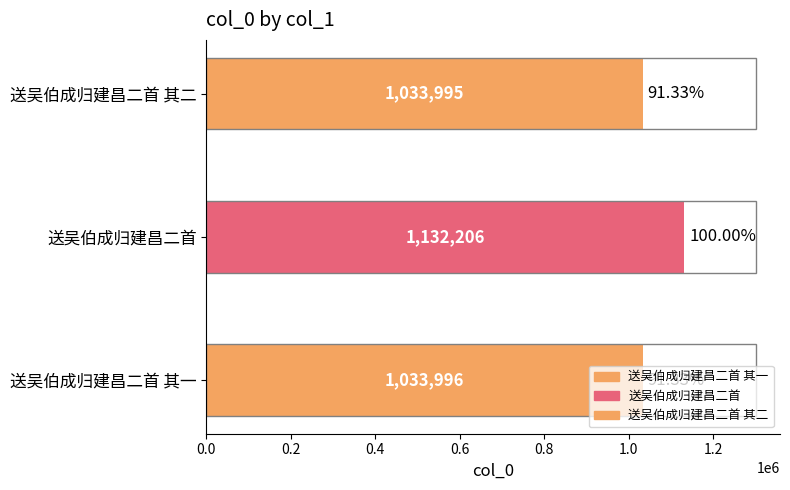

Where does the data first go above 1033996?

送吴伯成归建昌二首